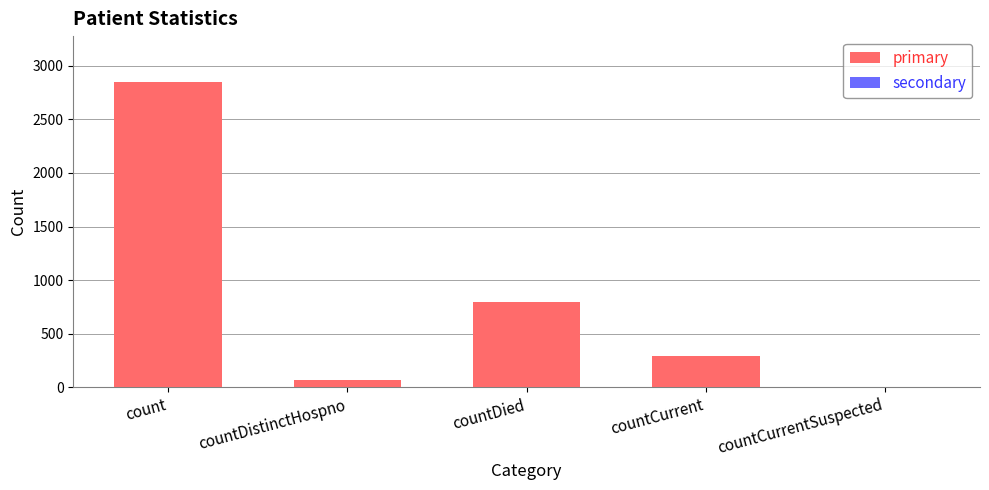

Is it true that the value at count is 3861?

False